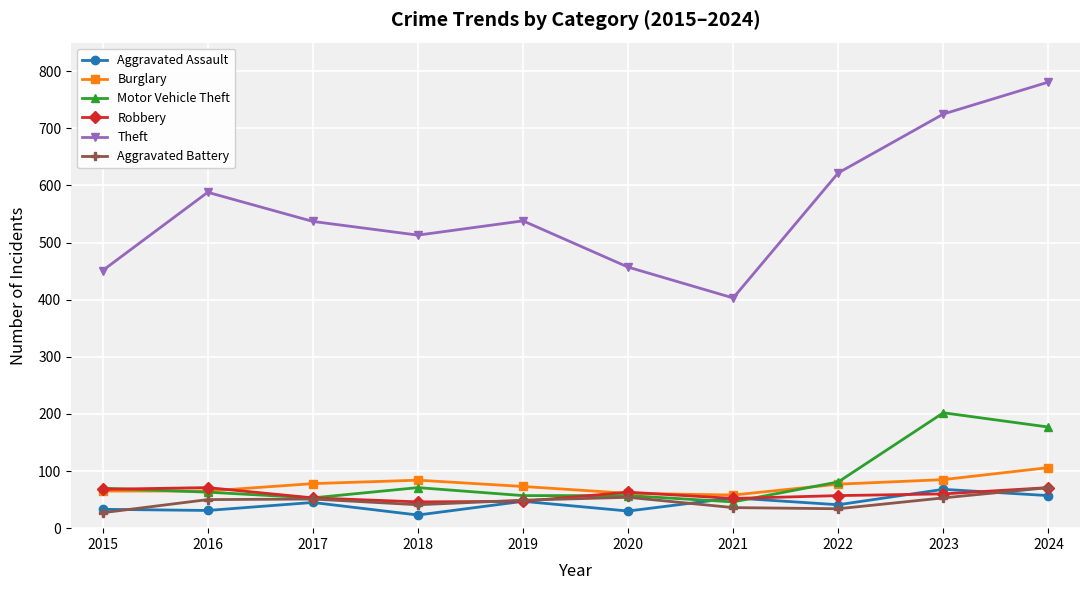

How many lines are shown in the chart?

6